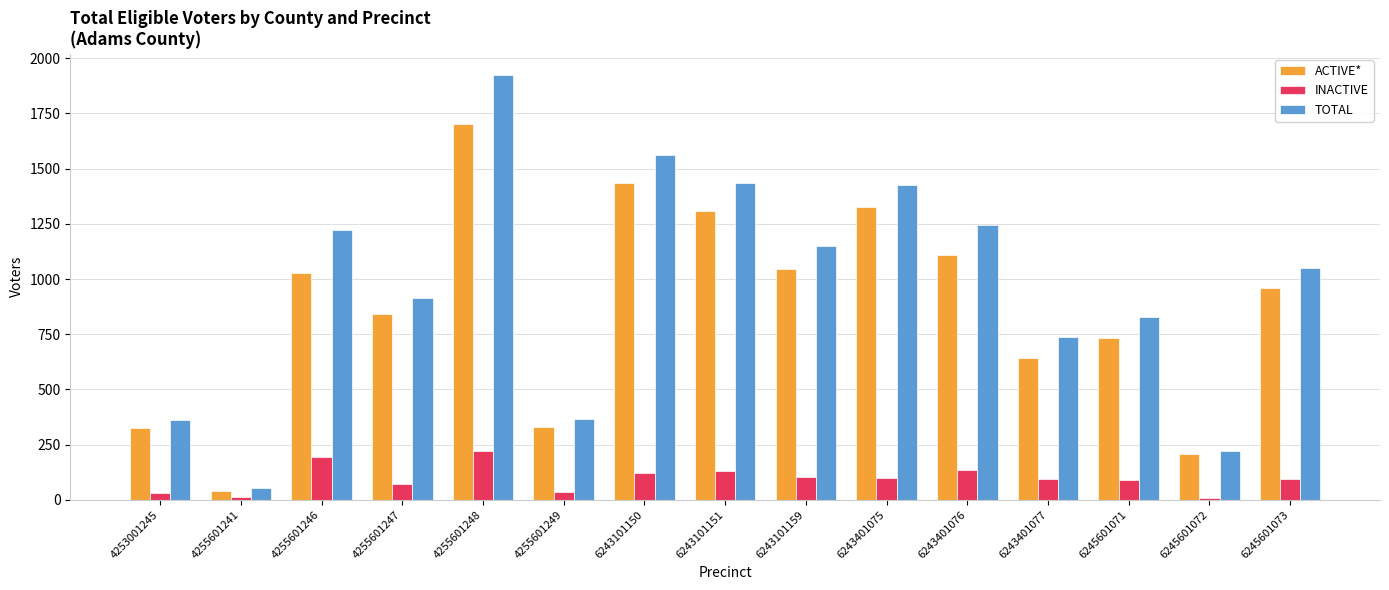

Which series has the largest range (max minus min)?

TOTAL